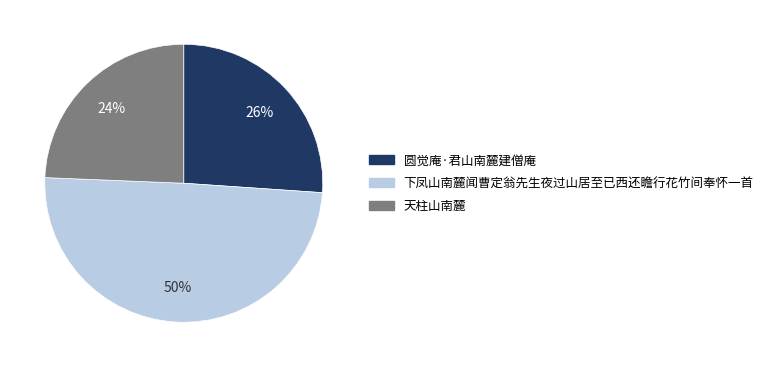

Is it true that 圆觉庵·君山南麓建僧庵 is 13% of the pie?

False